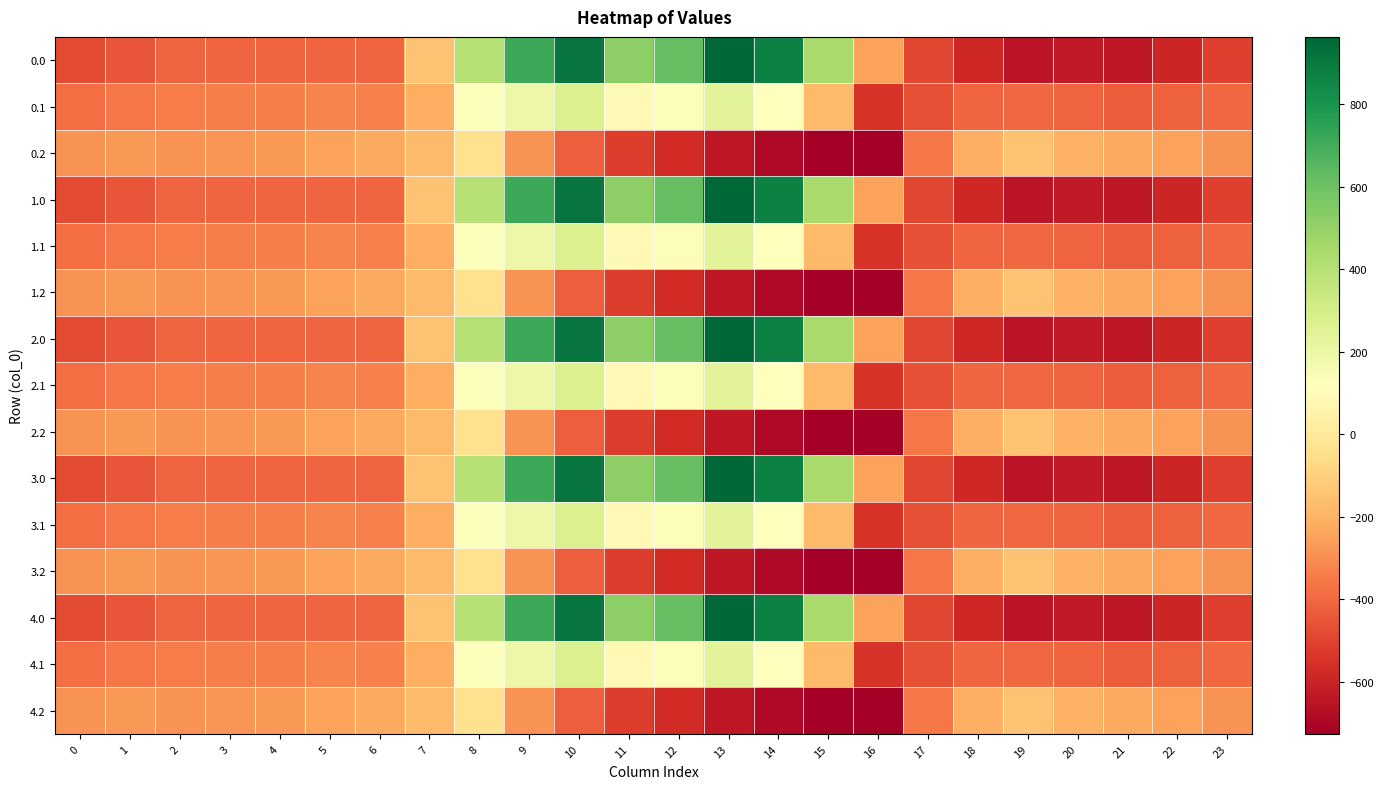

Reading left to right, list all the values displayed in this chart.

0.0: 0=-482.0	1=-449.5	2=-410.3	3=-404.4	4=-404.9	5=-403.8	6=-408.0	7=-150.1	8=395.3	9=716.9	10=916.2	11=516.0	12=619.4	13=962.7	14=870.3	15=443.0	16=-250.9	17=-494.8	18=-586.7	19=-649.2	20=-629.9	21=-638.4	22=-592.3	23=-511.3
0.1: 0=-384.6	1=-361.1	2=-347.9	3=-342.7	4=-339.6	5=-325.7	6=-332.2	7=-217.1	8=125.2	9=191.1	10=274.1	11=87.0	12=134.6	13=241.5	14=113.7	15=-173.1	16=-547.3	17=-466.6	18=-405.4	19=-400.2	20=-414.5	21=-432.4	22=-419.9	23=-399.4
0.2: 0=-287.1	1=-272.7	2=-285.5	3=-281.0	4=-274.4	5=-245.0	6=-228.8	7=-176.6	8=-35.3	9=-288.5	10=-423.5	11=-520.6	12=-571.2	13=-640.4	14=-687.4	15=-725.8	16=-726.6	17=-362.4	18=-210.0	19=-151.0	20=-199.2	21=-226.4	22=-247.4	23=-287.5
1.0: 0=-482.0	1=-449.5	2=-410.3	3=-404.4	4=-404.9	5=-403.8	6=-408.0	7=-150.1	8=395.3	9=716.9	10=916.2	11=516.0	12=619.4	13=962.7	14=870.3	15=443.0	16=-250.9	17=-494.8	18=-586.7	19=-649.2	20=-629.9	21=-638.4	22=-592.3	23=-511.3
1.1: 0=-384.6	1=-361.1	2=-347.9	3=-342.7	4=-339.6	5=-325.7	6=-332.2	7=-217.1	8=125.2	9=191.1	10=274.1	11=87.0	12=134.6	13=241.5	14=113.7	15=-173.1	16=-547.3	17=-466.6	18=-405.4	19=-400.2	20=-414.5	21=-432.4	22=-419.9	23=-399.4
1.2: 0=-287.1	1=-272.7	2=-285.5	3=-281.0	4=-274.4	5=-245.0	6=-228.8	7=-176.6	8=-35.3	9=-288.5	10=-423.5	11=-520.6	12=-571.2	13=-640.4	14=-687.4	15=-725.8	16=-726.6	17=-362.4	18=-210.0	19=-151.0	20=-199.2	21=-226.4	22=-247.4	23=-287.5
2.0: 0=-482.0	1=-449.5	2=-410.3	3=-404.4	4=-404.9	5=-403.8	6=-408.0	7=-150.1	8=395.3	9=716.9	10=916.2	11=516.0	12=619.4	13=962.7	14=870.3	15=443.0	16=-250.9	17=-494.8	18=-586.7	19=-649.2	20=-629.9	21=-638.4	22=-592.3	23=-511.3
2.1: 0=-384.6	1=-361.1	2=-347.9	3=-342.7	4=-339.6	5=-325.7	6=-332.2	7=-217.1	8=125.2	9=191.1	10=274.1	11=87.0	12=134.6	13=241.5	14=113.7	15=-173.1	16=-547.3	17=-466.6	18=-405.4	19=-400.2	20=-414.5	21=-432.4	22=-419.9	23=-399.4
2.2: 0=-287.1	1=-272.7	2=-285.5	3=-281.0	4=-274.4	5=-245.0	6=-228.8	7=-176.6	8=-35.3	9=-288.5	10=-423.5	11=-520.6	12=-571.2	13=-640.4	14=-687.4	15=-725.8	16=-726.6	17=-362.4	18=-210.0	19=-151.0	20=-199.2	21=-226.4	22=-247.4	23=-287.5
3.0: 0=-482.0	1=-449.5	2=-410.3	3=-404.4	4=-404.9	5=-403.8	6=-408.0	7=-150.1	8=395.3	9=716.9	10=916.2	11=516.0	12=619.4	13=962.7	14=870.3	15=443.0	16=-250.9	17=-494.8	18=-586.7	19=-649.2	20=-629.9	21=-638.4	22=-592.3	23=-511.3
3.1: 0=-384.6	1=-361.1	2=-347.9	3=-342.7	4=-339.6	5=-325.7	6=-332.2	7=-217.1	8=125.2	9=191.1	10=274.1	11=87.0	12=134.6	13=241.5	14=113.7	15=-173.1	16=-547.3	17=-466.6	18=-405.4	19=-400.2	20=-414.5	21=-432.4	22=-419.9	23=-399.4
3.2: 0=-287.1	1=-272.7	2=-285.5	3=-281.0	4=-274.4	5=-245.0	6=-228.8	7=-176.6	8=-35.3	9=-288.5	10=-423.5	11=-520.6	12=-571.2	13=-640.4	14=-687.4	15=-725.8	16=-726.6	17=-362.4	18=-210.0	19=-151.0	20=-199.2	21=-226.4	22=-247.4	23=-287.5
4.0: 0=-482.0	1=-449.5	2=-410.3	3=-404.4	4=-404.9	5=-403.8	6=-408.0	7=-150.1	8=395.3	9=716.9	10=916.2	11=516.0	12=619.4	13=962.7	14=870.3	15=443.0	16=-250.9	17=-494.8	18=-586.7	19=-649.2	20=-629.9	21=-638.4	22=-592.3	23=-511.3
4.1: 0=-384.6	1=-361.1	2=-347.9	3=-342.7	4=-339.6	5=-325.7	6=-332.2	7=-217.1	8=125.2	9=191.1	10=274.1	11=87.0	12=134.6	13=241.5	14=113.7	15=-173.1	16=-547.3	17=-466.6	18=-405.4	19=-400.2	20=-414.5	21=-432.4	22=-419.9	23=-399.4
4.2: 0=-287.1	1=-272.7	2=-285.5	3=-281.0	4=-274.4	5=-245.0	6=-228.8	7=-176.6	8=-35.3	9=-288.5	10=-423.5	11=-520.6	12=-571.2	13=-640.4	14=-687.4	15=-725.8	16=-726.6	17=-362.4	18=-210.0	19=-151.0	20=-199.2	21=-226.4	22=-247.4	23=-287.5